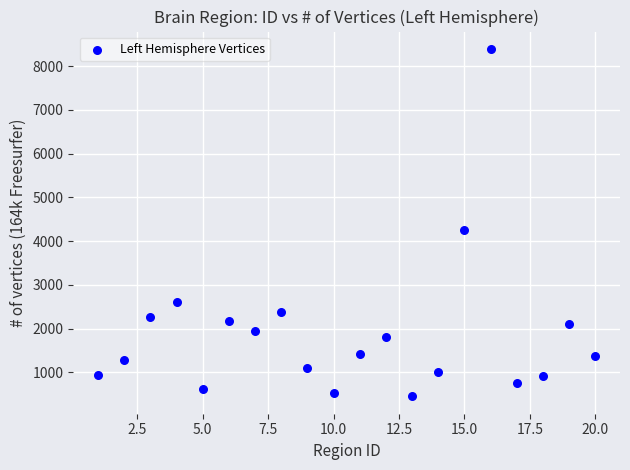

What is the range of Y values (max minus min)?

7941